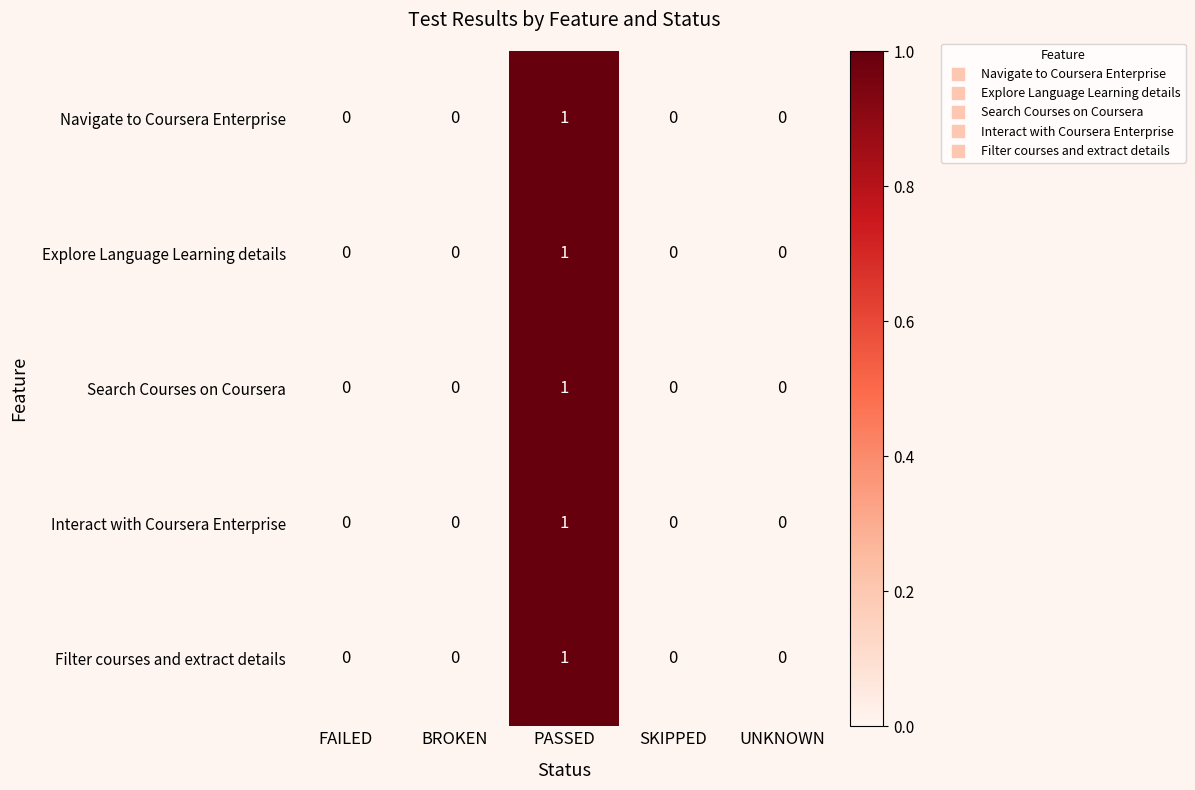

At which category is the sum across all series the highest?

PASSED